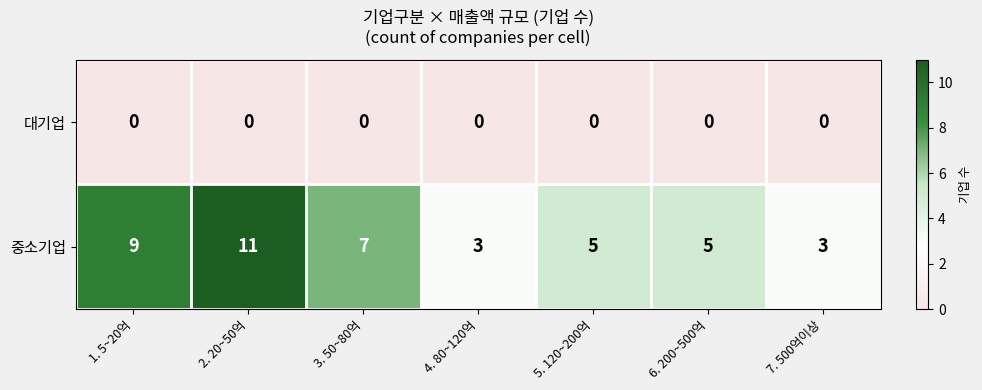

Between 1. 5~20억 and 3. 50~80억, which series saw the biggest shift?

중소기업